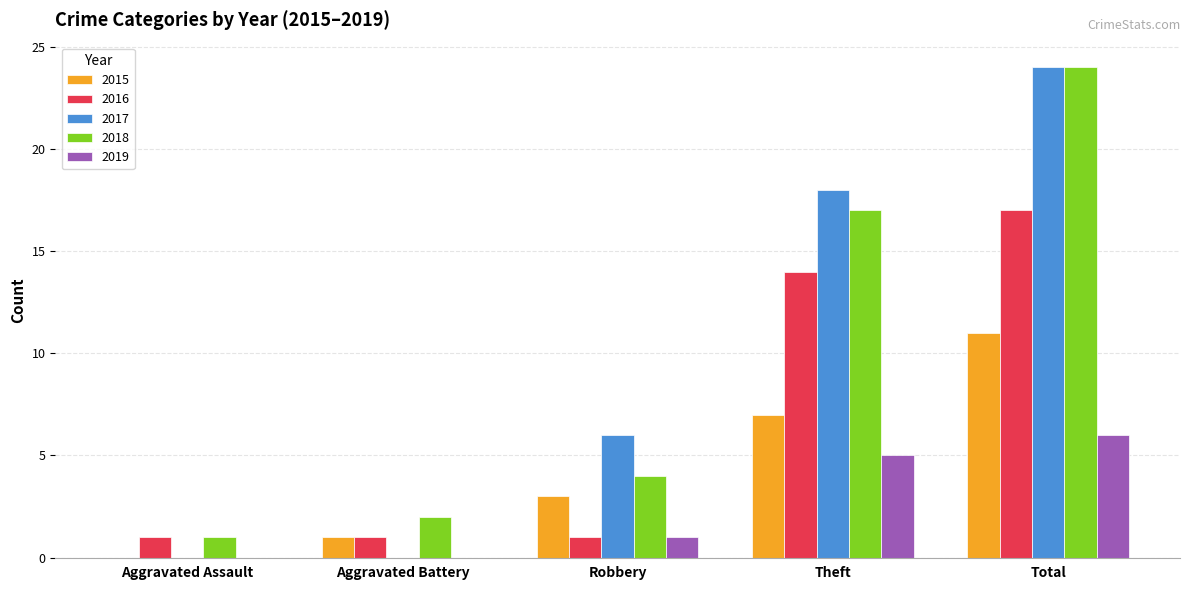

Reading right to left, transcribe all the data shown in this chart.

2015: Total=11	Theft=7	Robbery=3	Aggravated Battery=1	Aggravated Assault=0
2016: Total=17	Theft=14	Robbery=1	Aggravated Battery=1	Aggravated Assault=1
2017: Total=24	Theft=18	Robbery=6	Aggravated Battery=0	Aggravated Assault=0
2018: Total=24	Theft=17	Robbery=4	Aggravated Battery=2	Aggravated Assault=1
2019: Total=6	Theft=5	Robbery=1	Aggravated Battery=0	Aggravated Assault=0